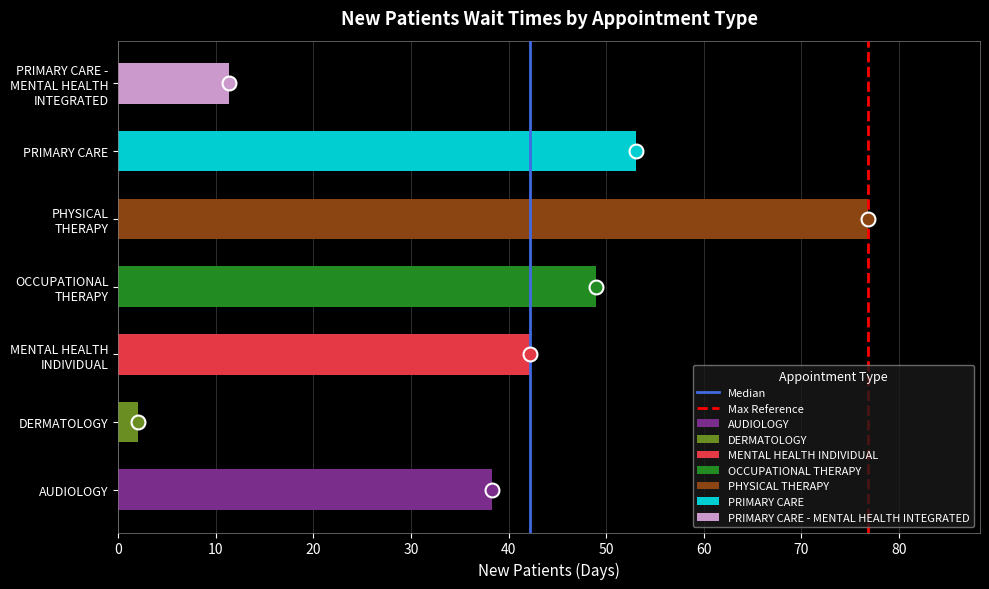

Is the value of Max Reference at 0 greater than the value of Median at 10?

No